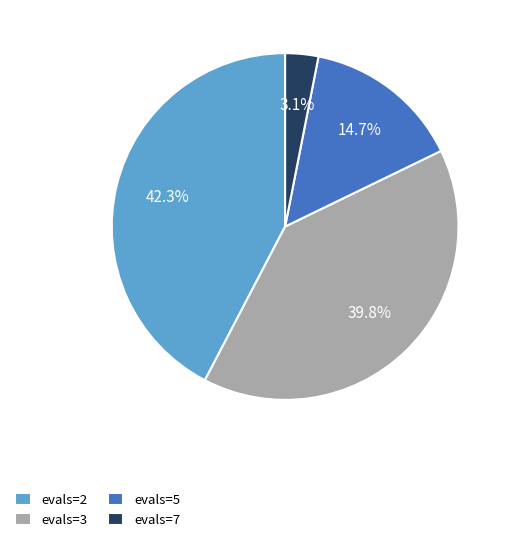

To the nearest percent, what portion does evals=3 represent?

40%